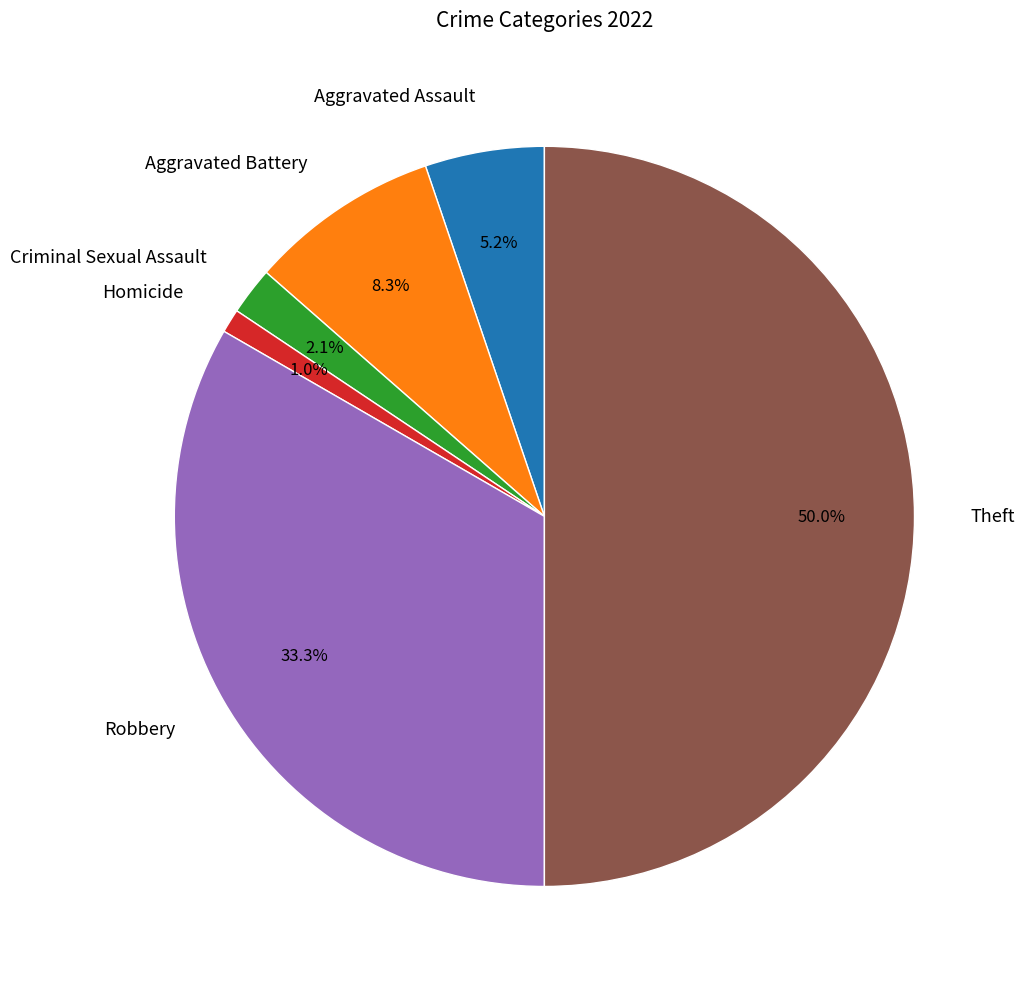

What is the ratio of the value at Robbery to the value at Aggravated Battery?

4.0